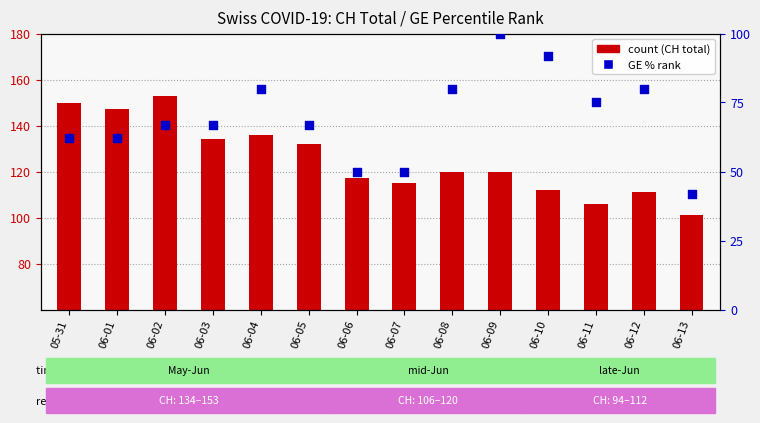

Which series has the largest Y range (max minus min)?

GE % rank (scaled)